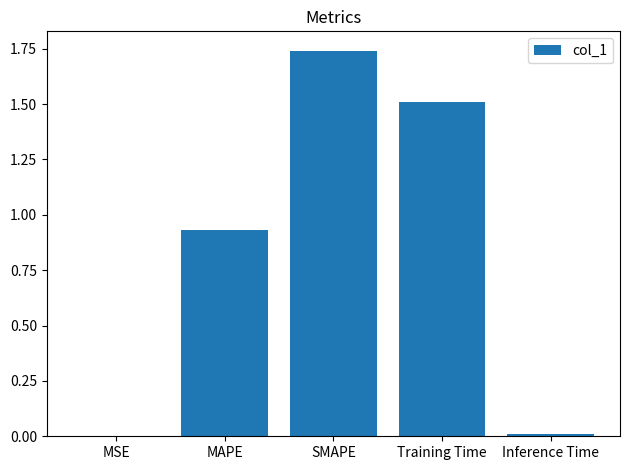

Which has a higher value, MSE or SMAPE?

SMAPE